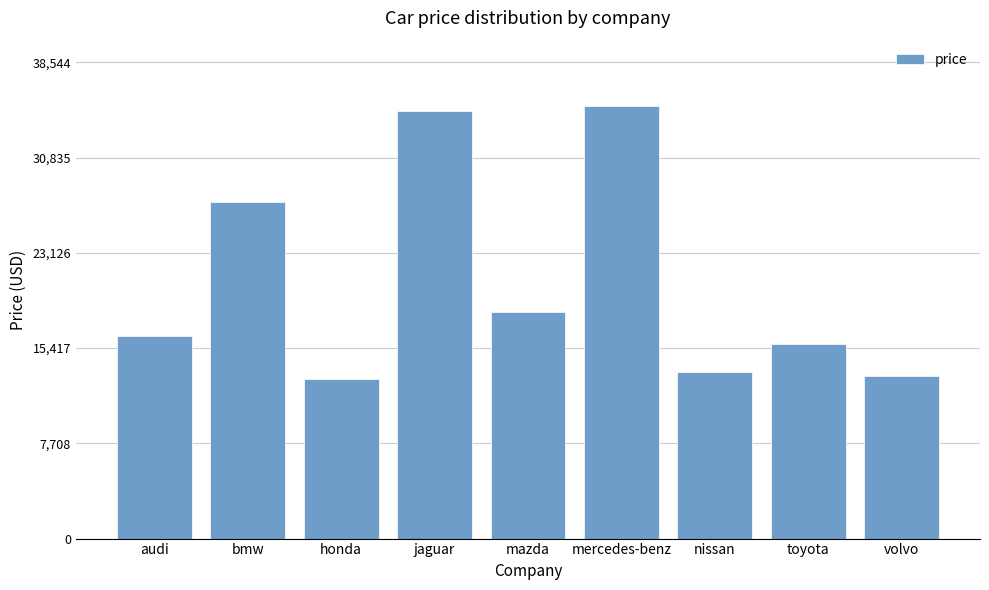

What is the label of the 8th bar from the right?

bmw